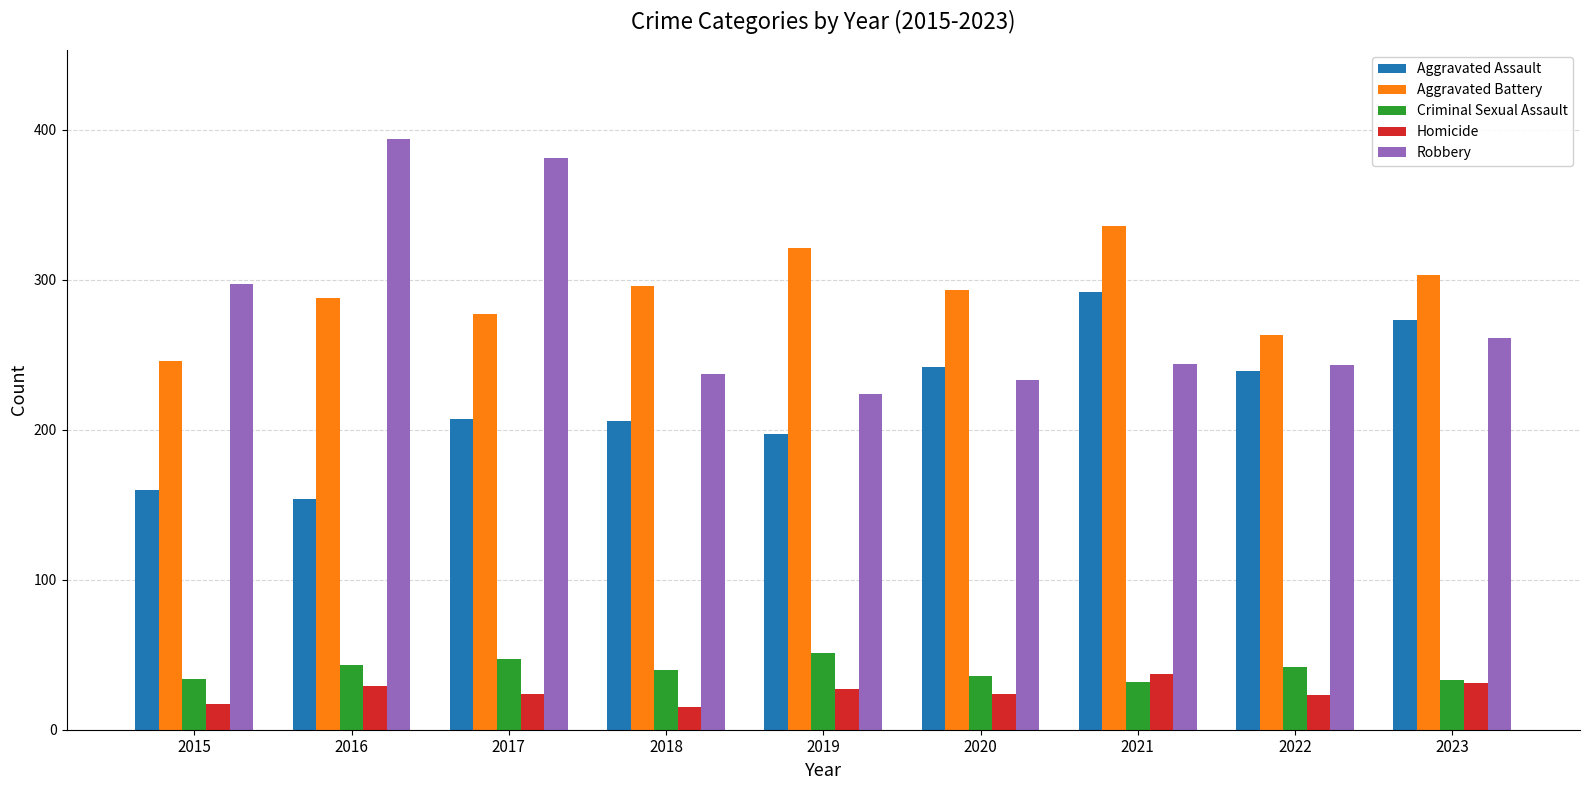

Rank the series at 2015 from lowest to highest value.

Homicide, Criminal Sexual Assault, Aggravated Assault, Aggravated Battery, Robbery